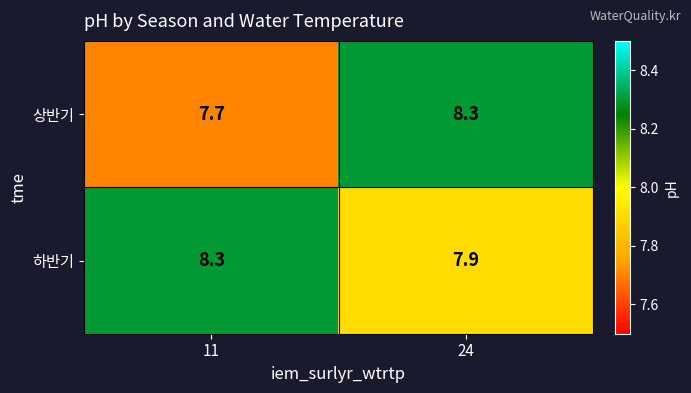

Which series changed the most between 11 and 24?

상반기